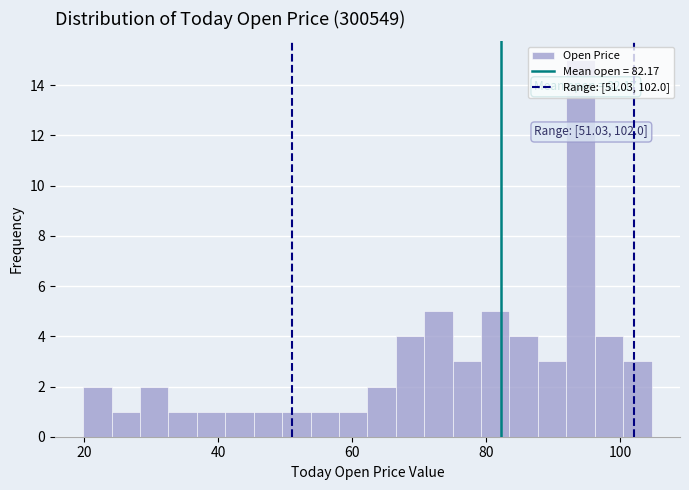

Read against the x-axis, roughly where is the centre of the tallest bar?

94